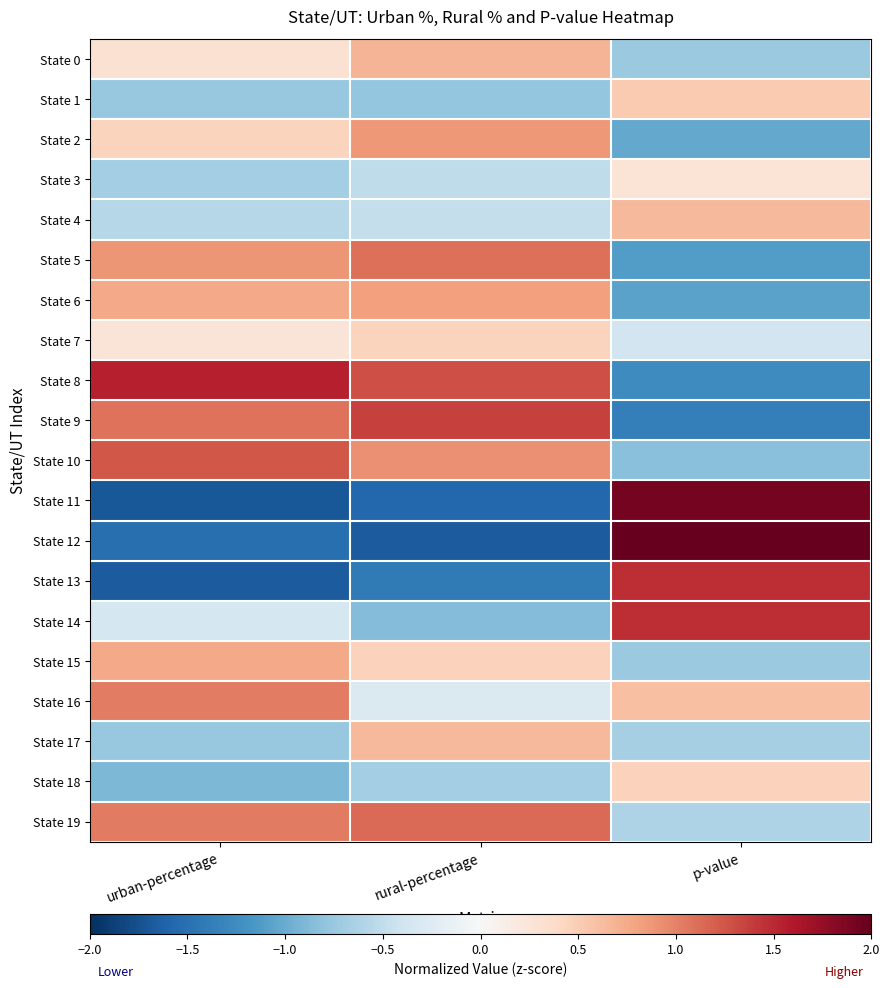

What is the minimum value shown in the chart?

-1.7